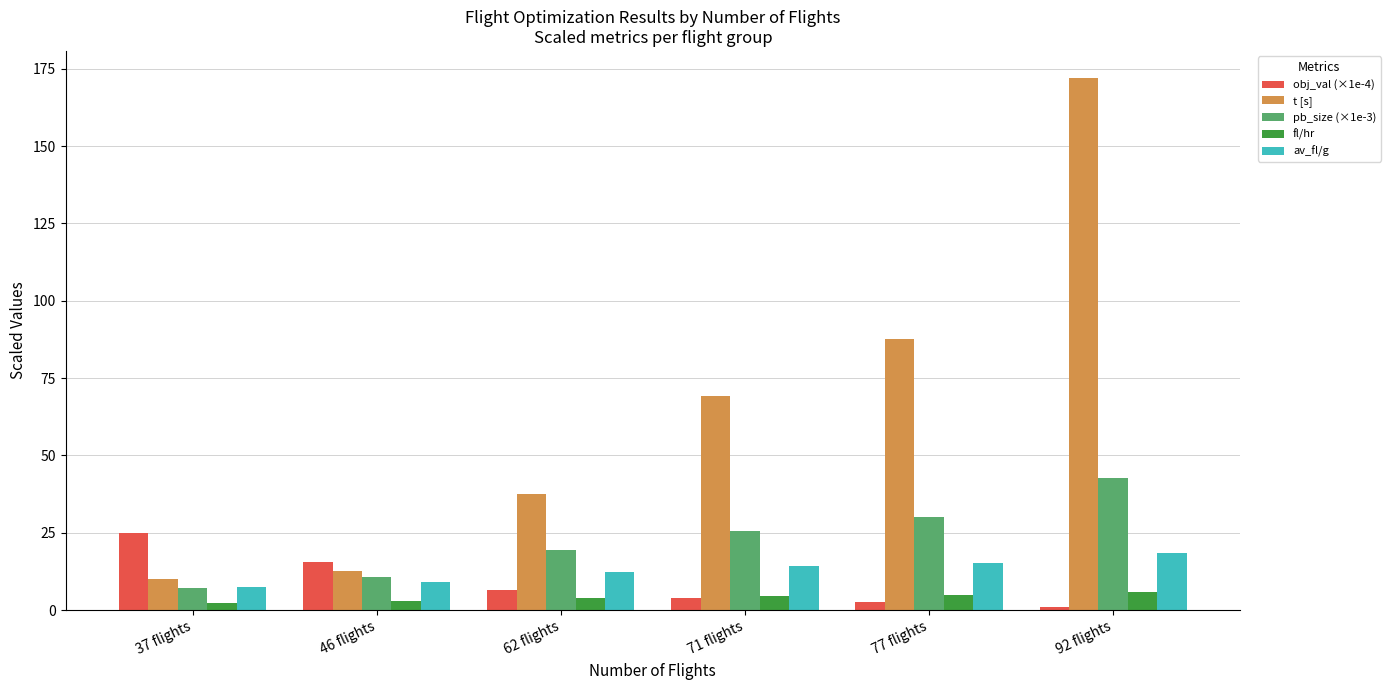

What is the difference between the maximum and minimum values in the av_fl/g series?

11.0